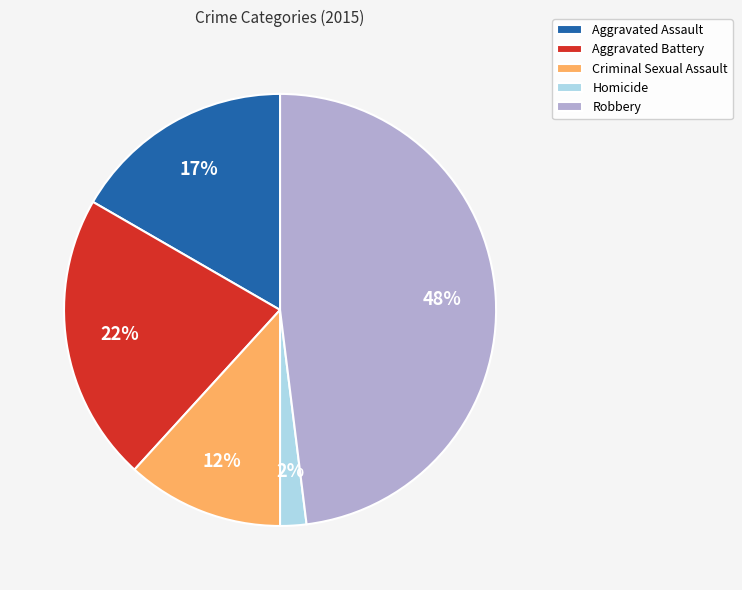

Which slice is the largest?

Robbery